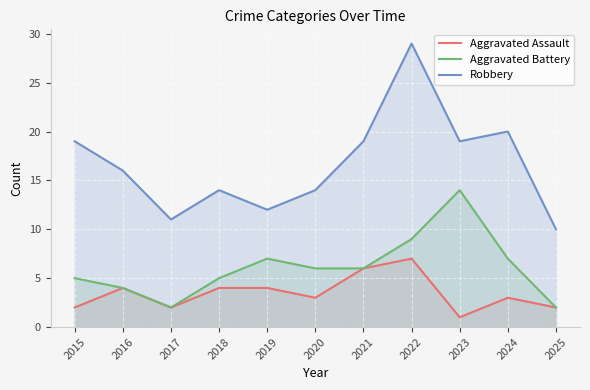

Which has a higher value, 2016 or 2017?

2016